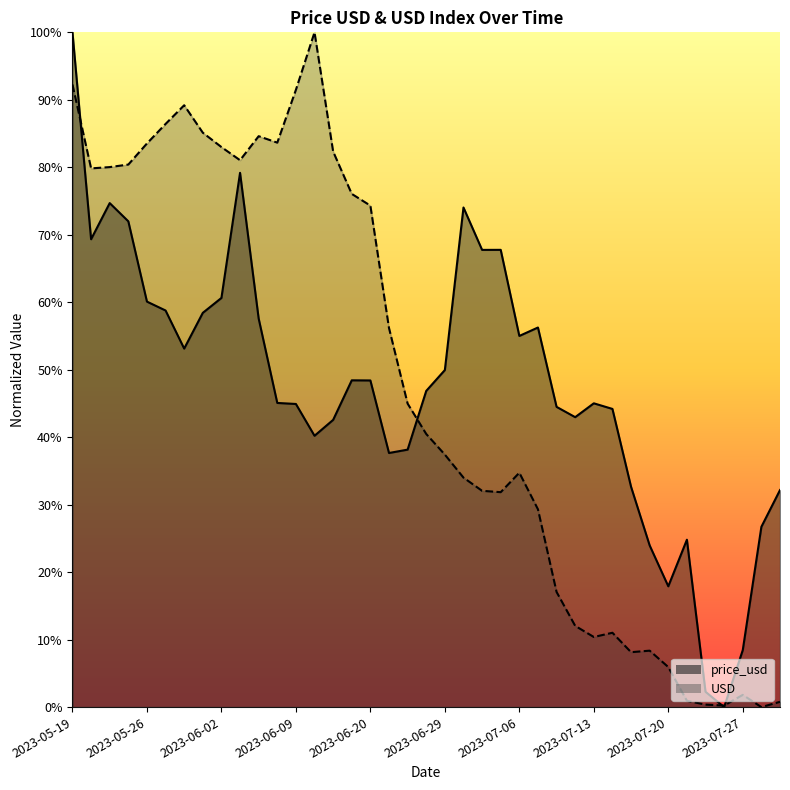

Between which two adjacent categories do price_usd and USD first intersect?

2023-05-19 and 2023-05-23